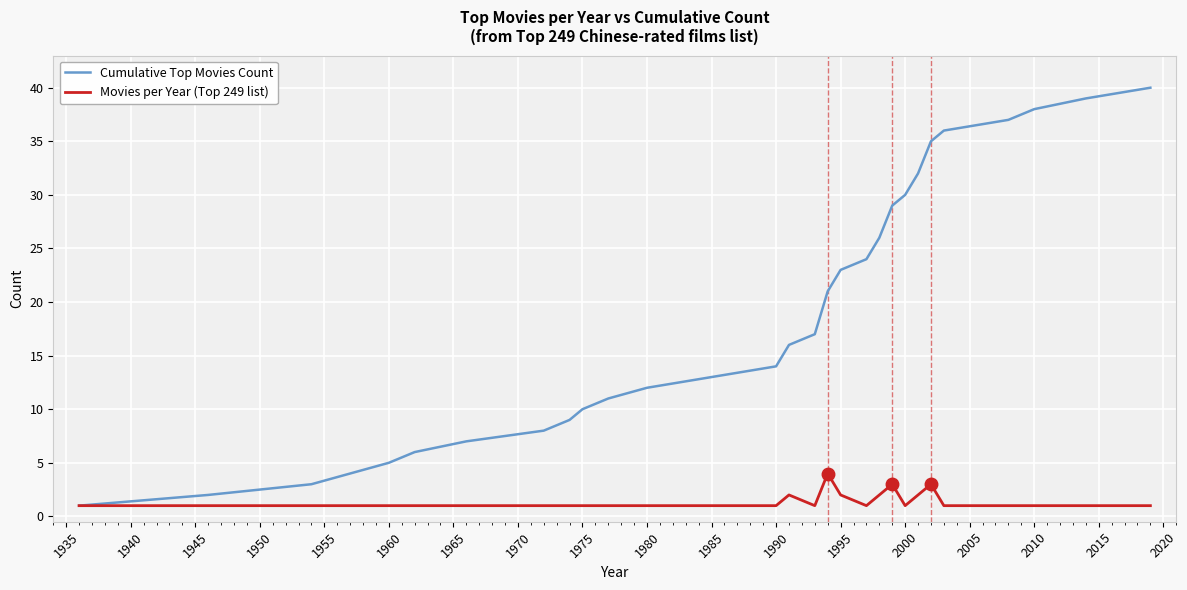

Which series has the widest spread of values?

Cumulative Top Movies Count